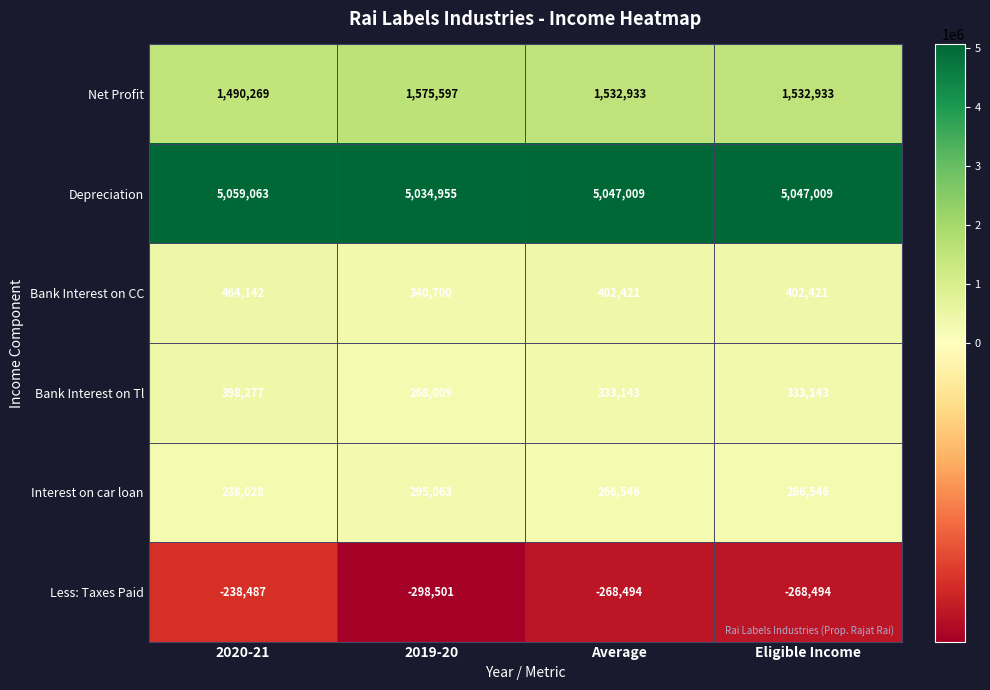

Where is Less: Taxes Paid nearest to the value -268494?

Average